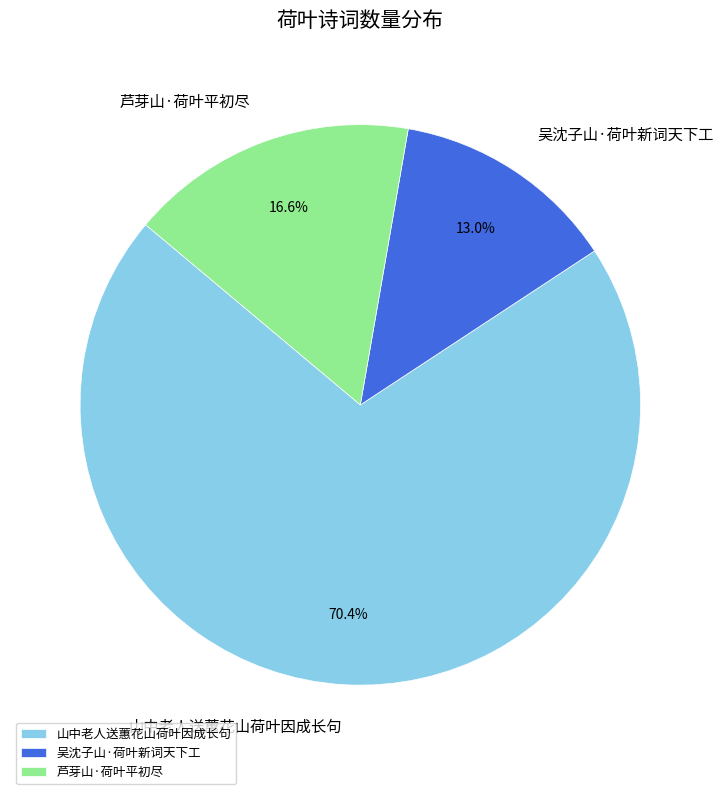

Count the number of slices in the pie.

3